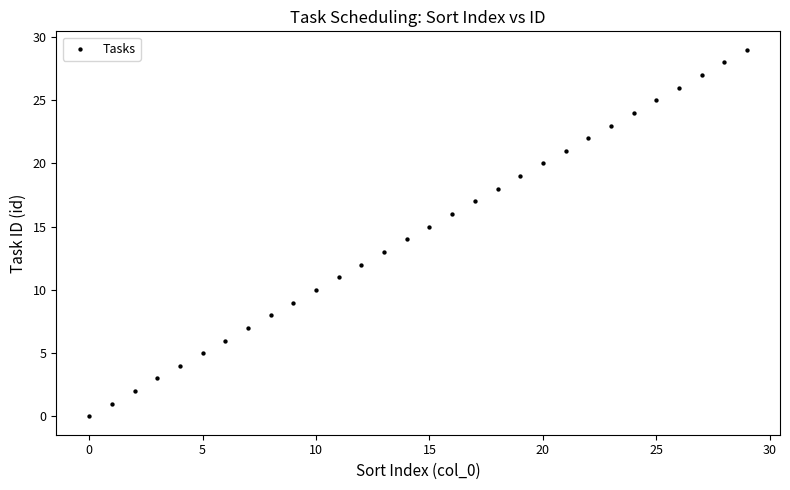

What is the range of Y values (max minus min)?

29